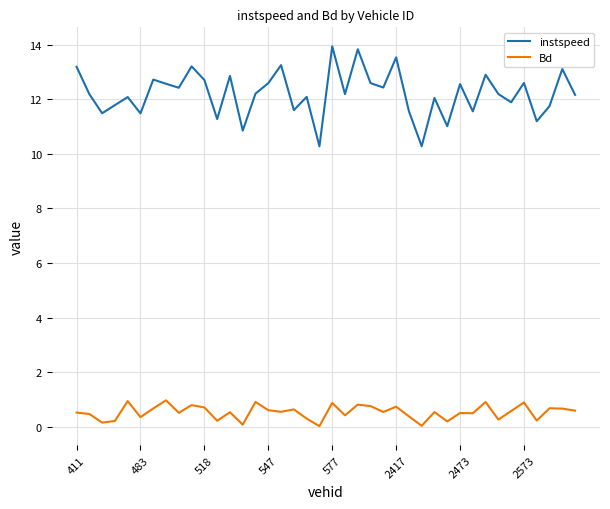

Which series has the largest total across all categories?

instspeed